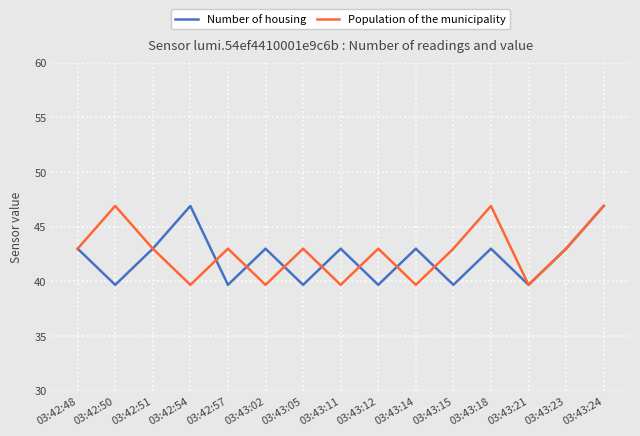

The Population of the municipality series shows 39.7 at 03:43:02. True or false?

True